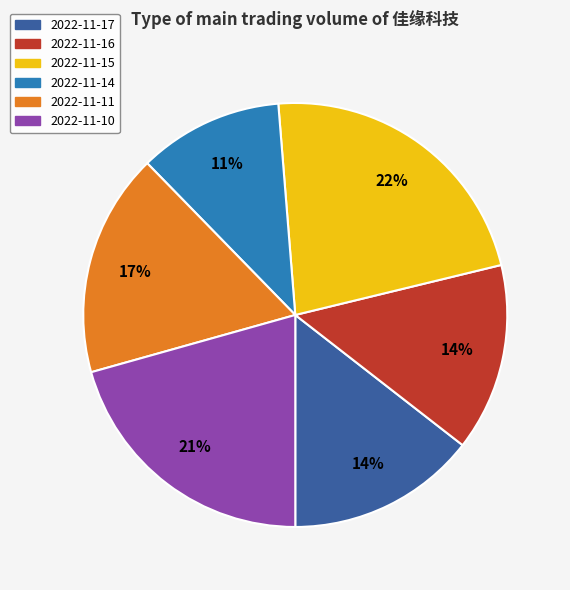

To the nearest percent, what is the difference between the 2022-11-17 and 2022-11-11 slice percentages?

3%